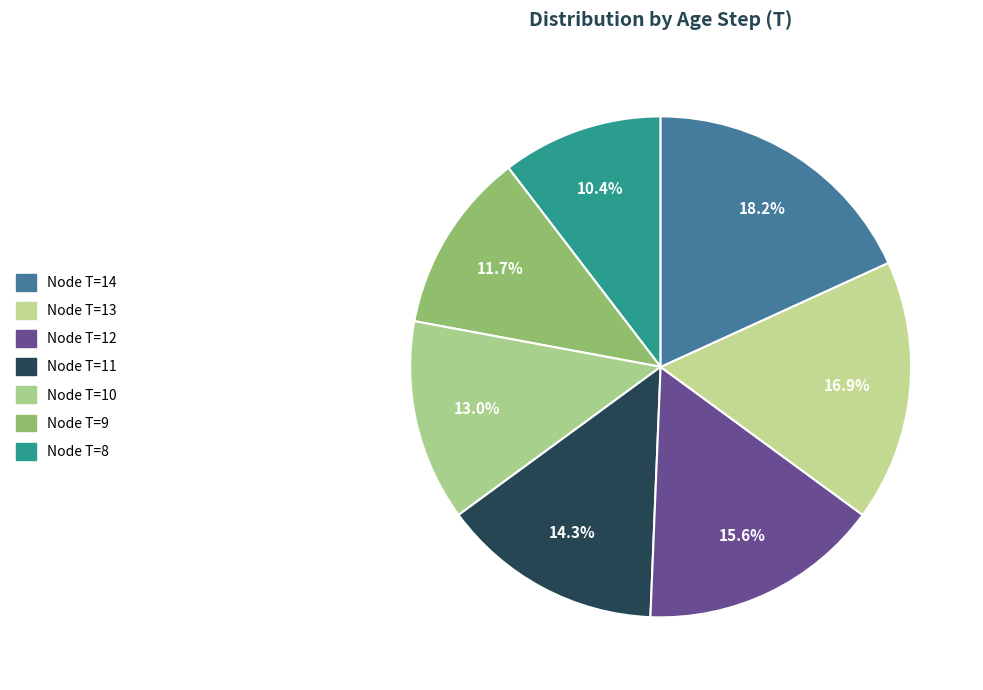

How many slices are in this pie chart?

7